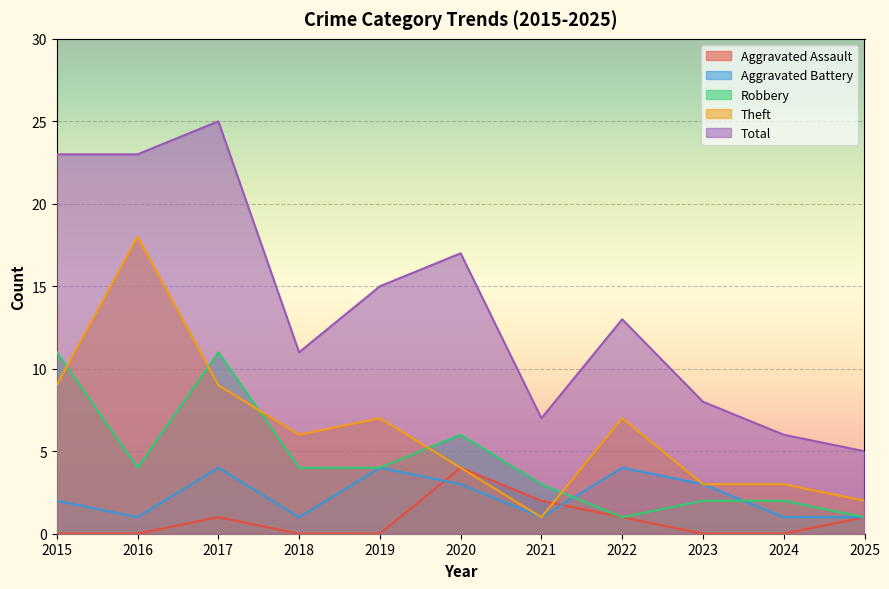

True or false: Robbery has more than 1 points higher than both neighbors.

True